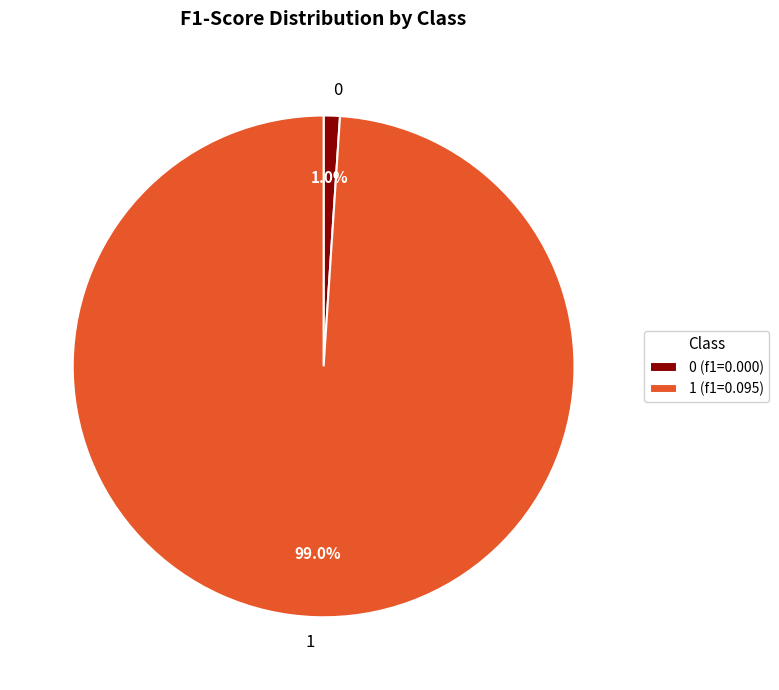

To the nearest percent, what is the difference between the largest and smallest slice percentages?

98%